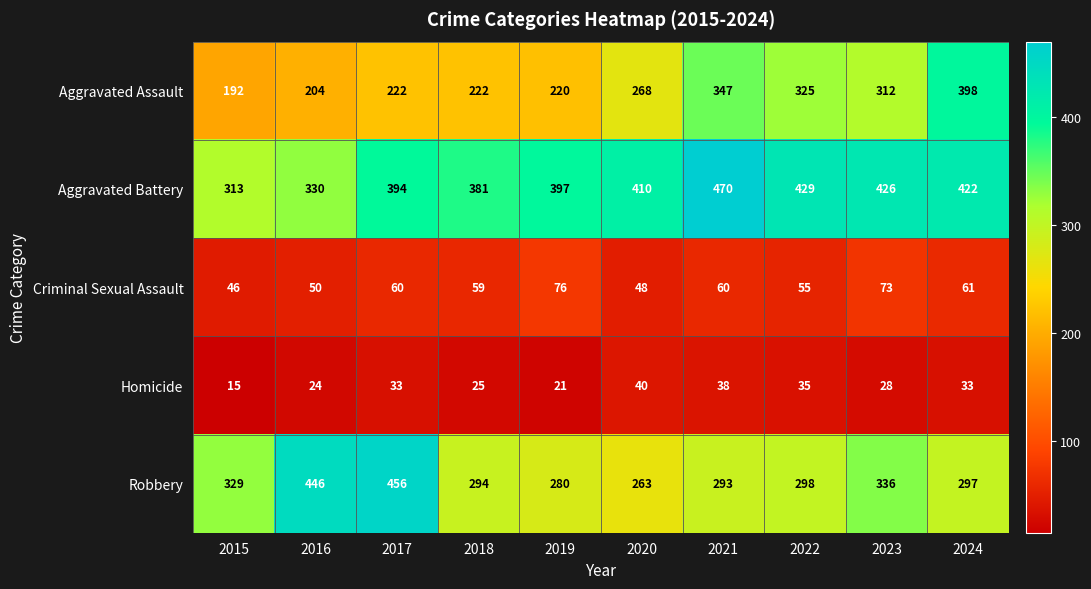

List the series in order of their peak value, lowest first.

Homicide, Criminal Sexual Assault, Aggravated Assault, Robbery, Aggravated Battery